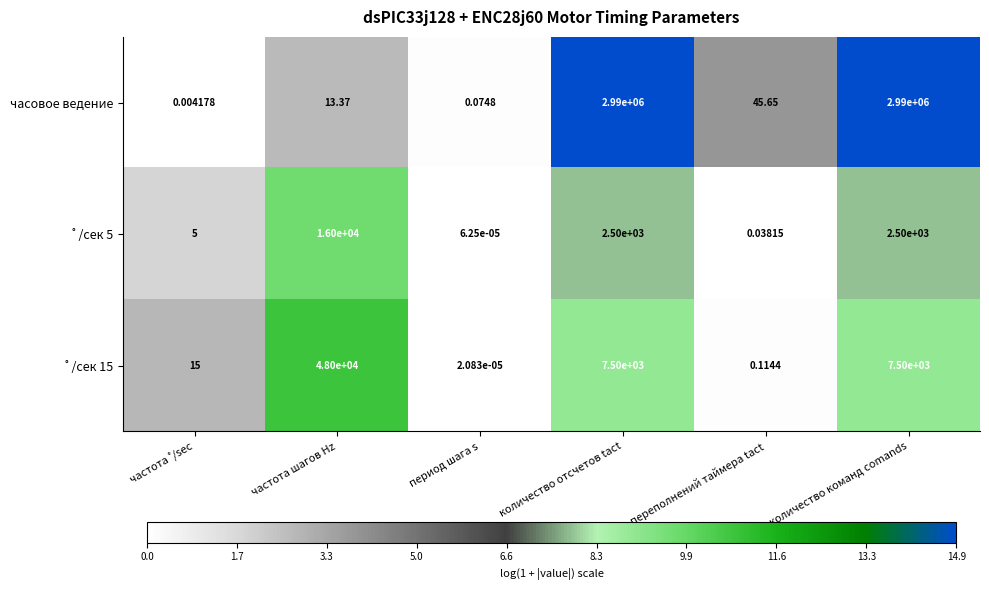

Which series has the widest spread of values?

часовое ведение